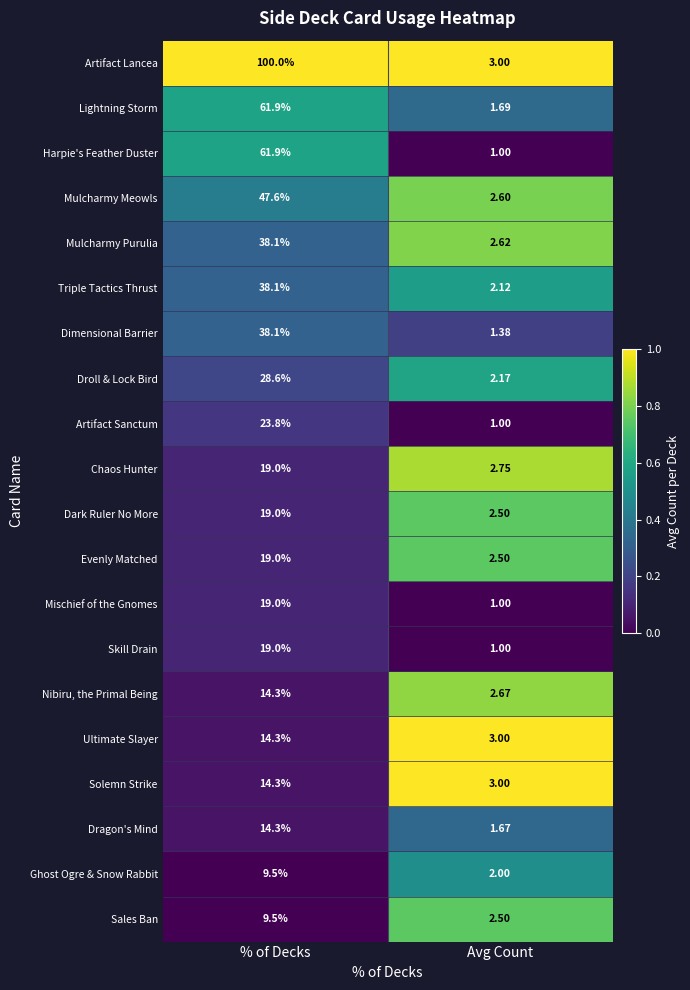

Count the number of categories in the chart.

2